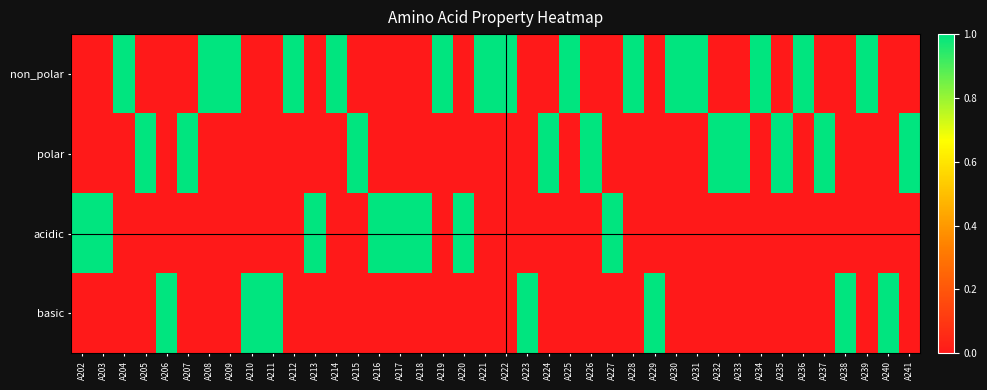

What is the difference between the highest and lowest values at A217?

1